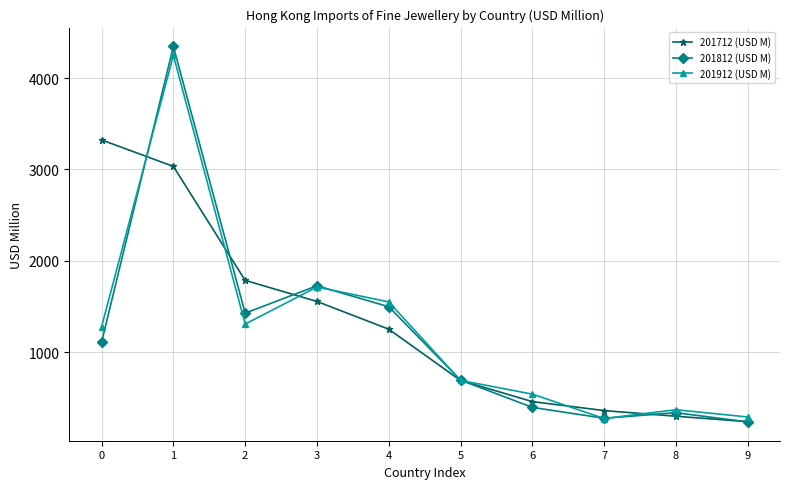

What is the difference between the highest and lowest values at 1?

1314.3